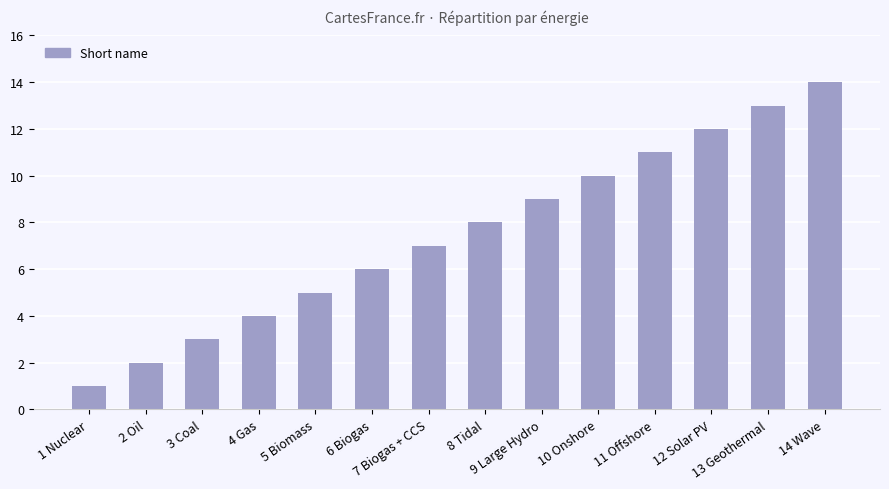

The chart shows a value of 7 at 7 Biogas + CCS. True or false?

True